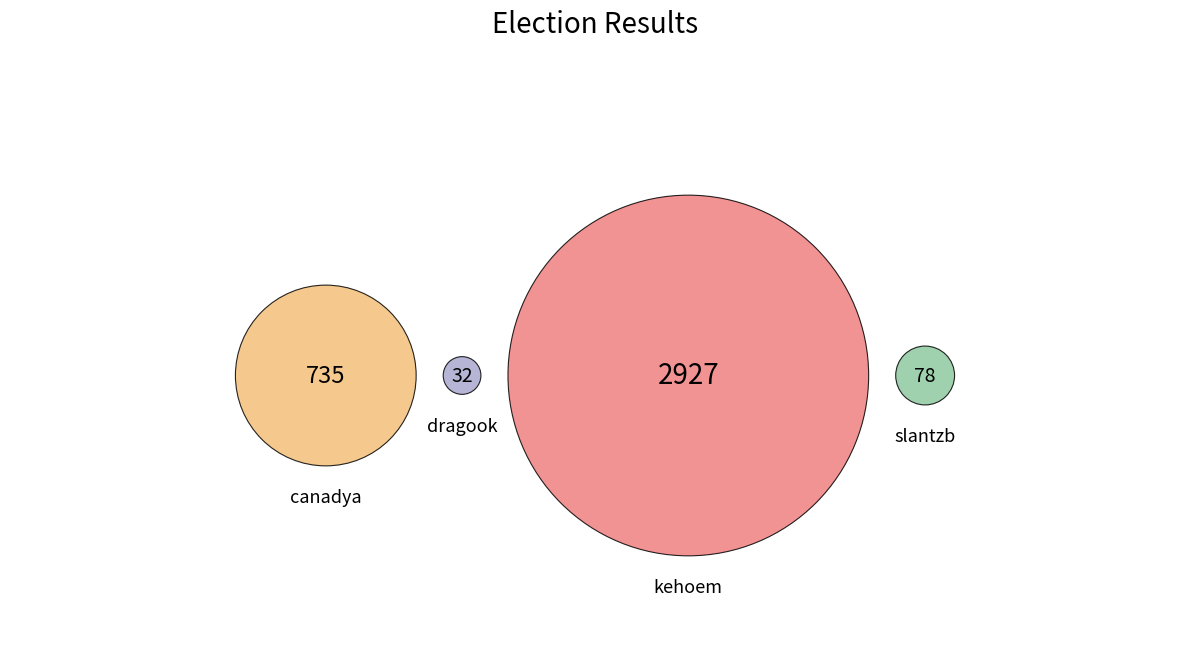

Is it true that slantzb is 8% of the pie?

False